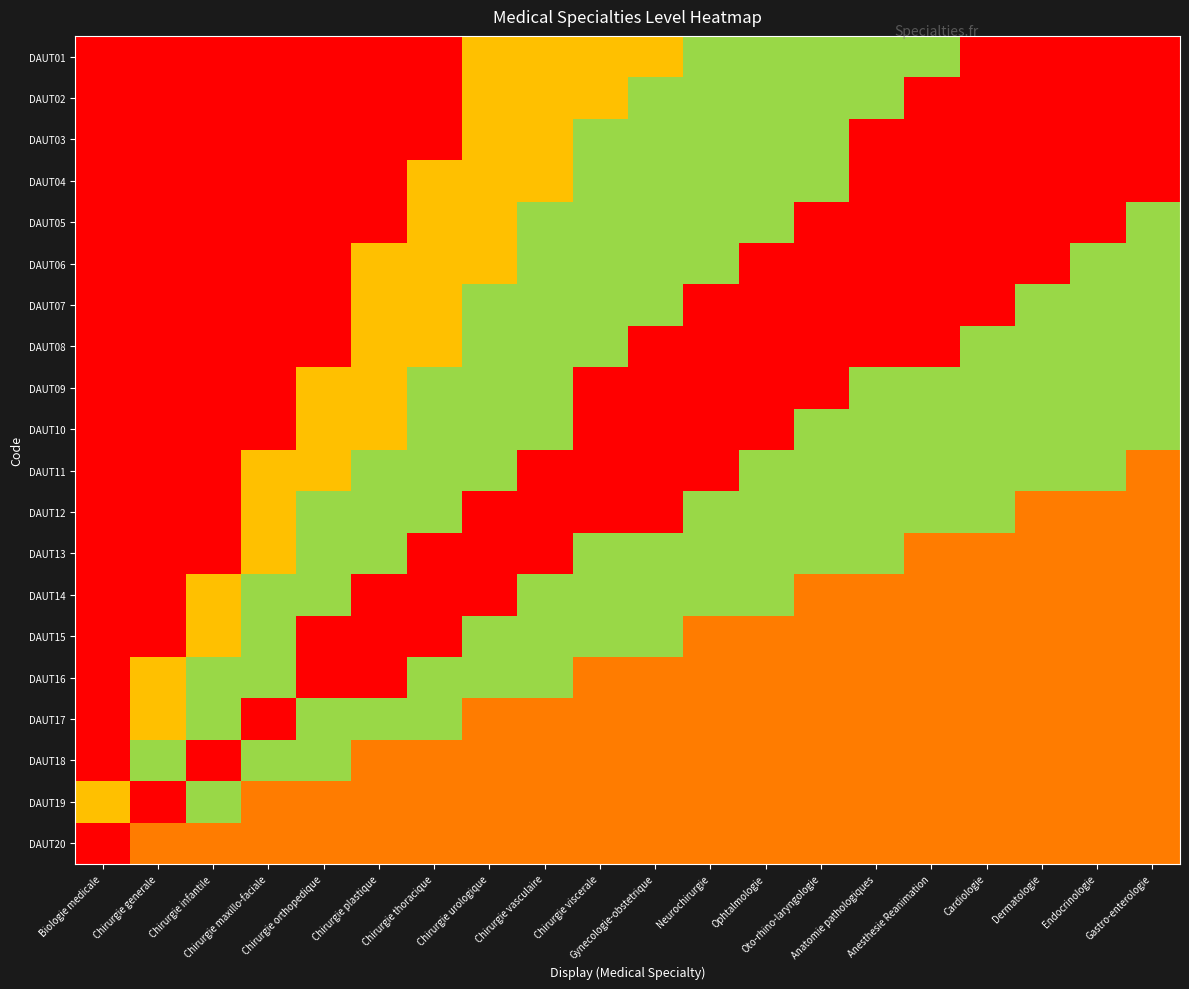

What is the spread (max minus min) of values at Chirurgie orthopedique?

1.0